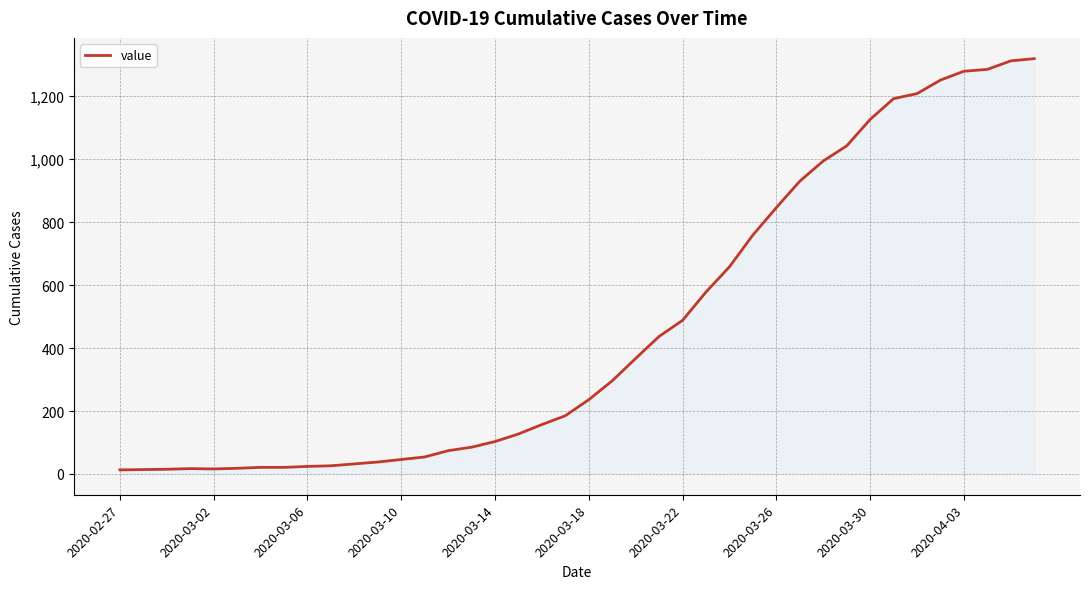

What is the greatest value displayed?

1319